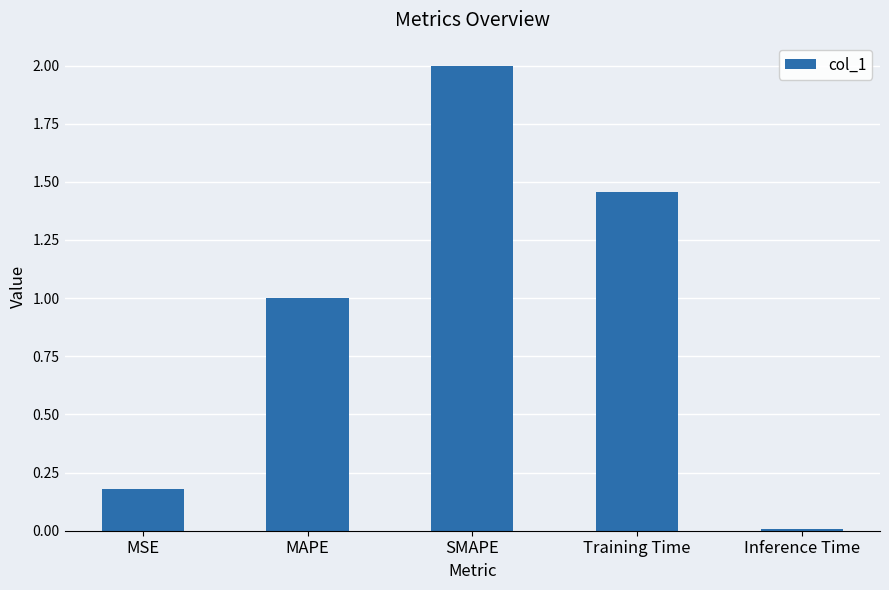

Which label corresponds to the smallest value in the chart?

Inference Time